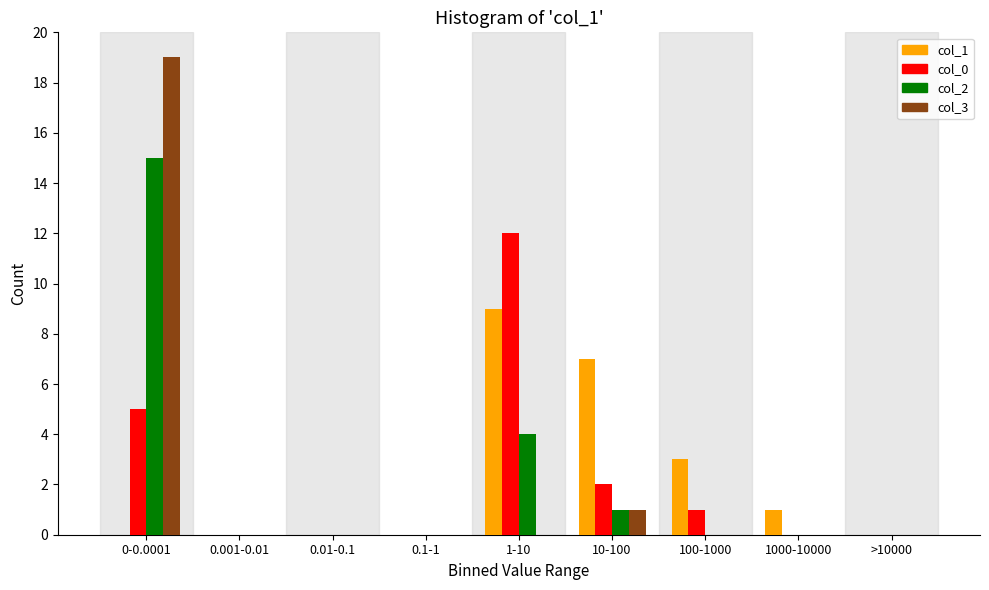

Is the value of col_0 at 0-0.0001 greater than the value of col_1 at 10-100?

No